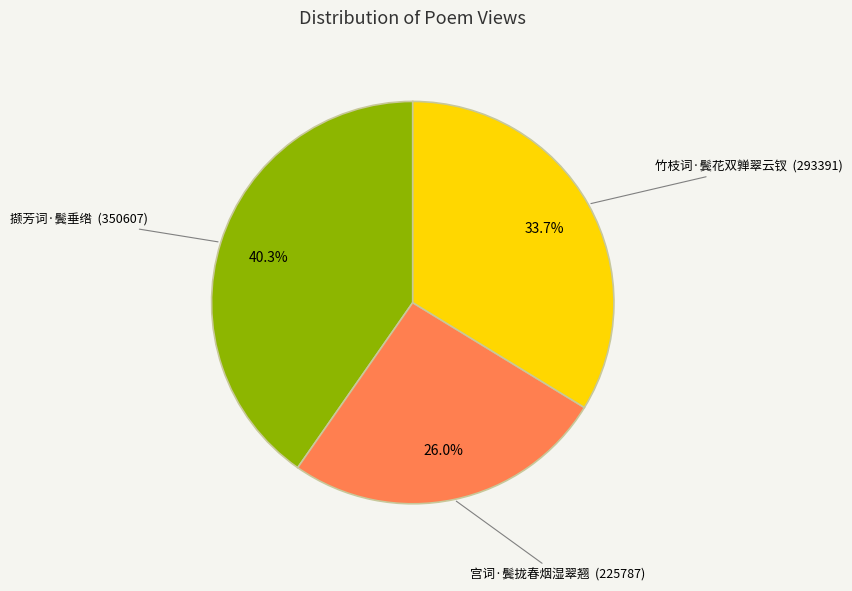

Does 宫词·鬓拢春烟湿翠翘 represent more than half of the total?

No